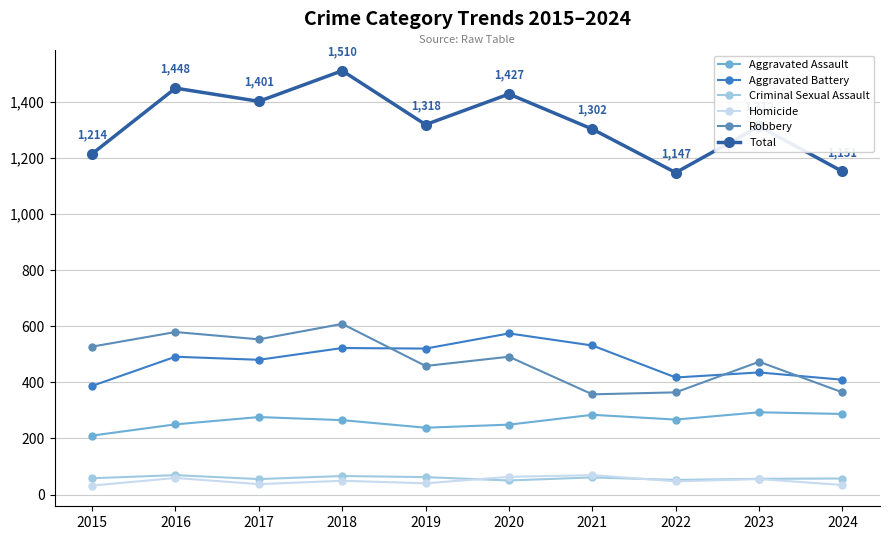

What is the minimum value for Total?

1147